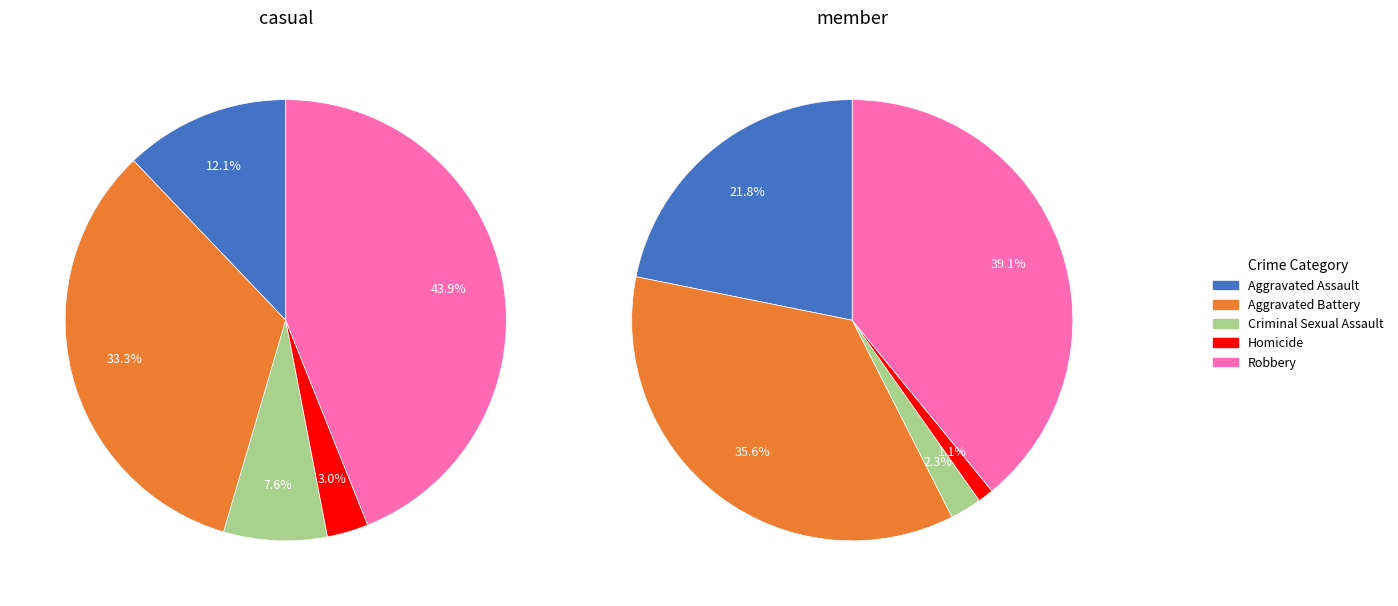

What is the largest slice in the pie chart?

Robbery